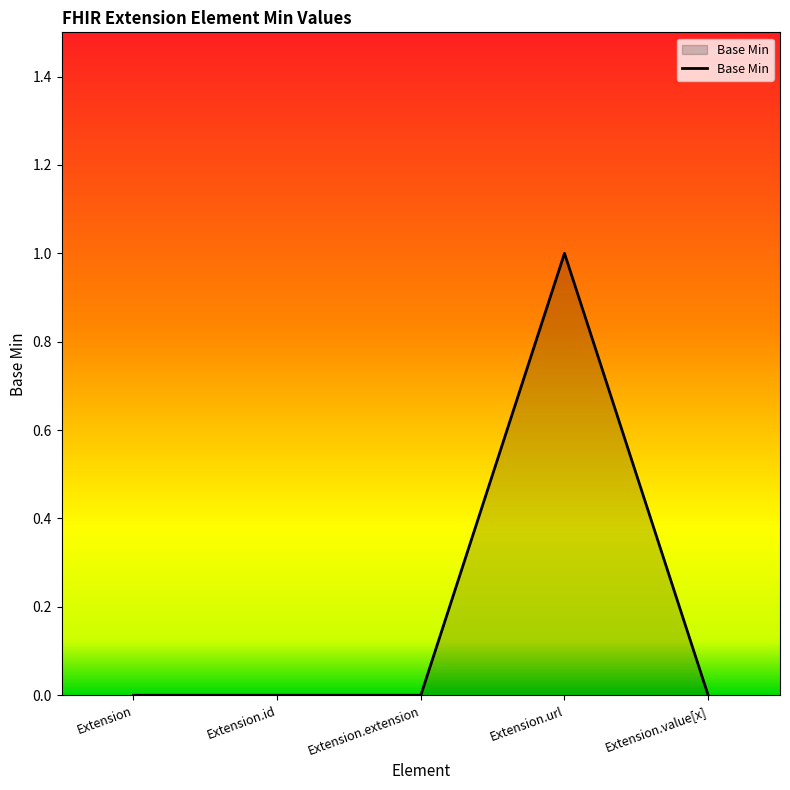

How many categories are shown in the chart?

5